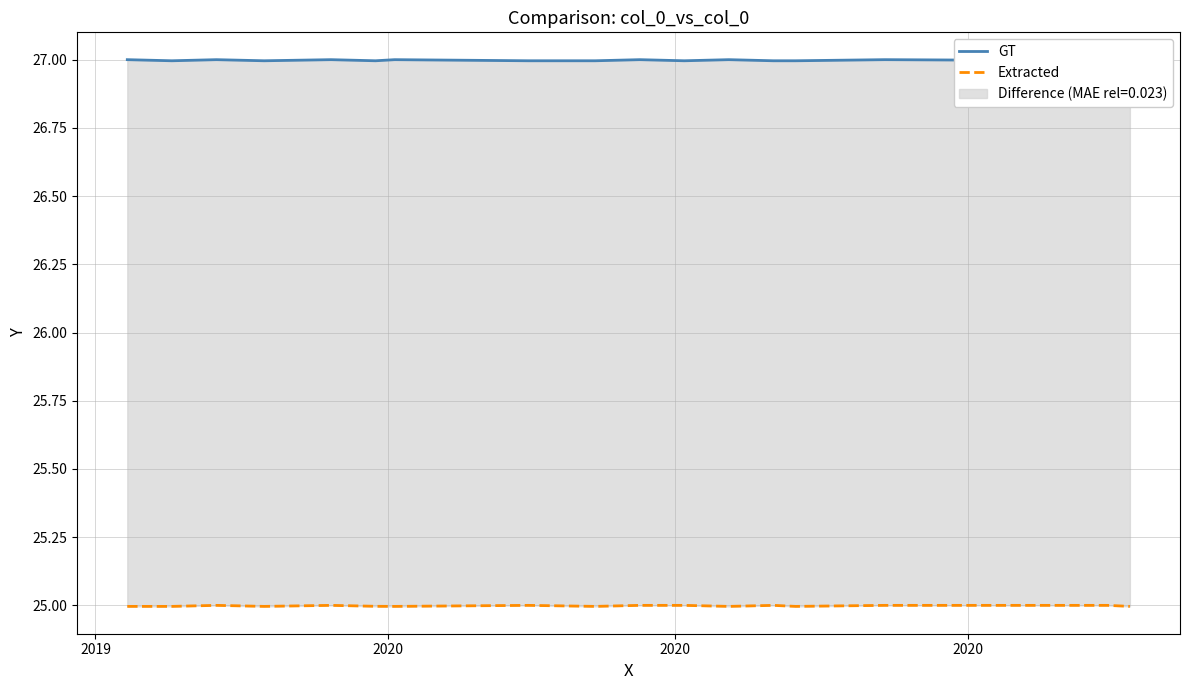

Is this an area chart (filled region under the line)?

No